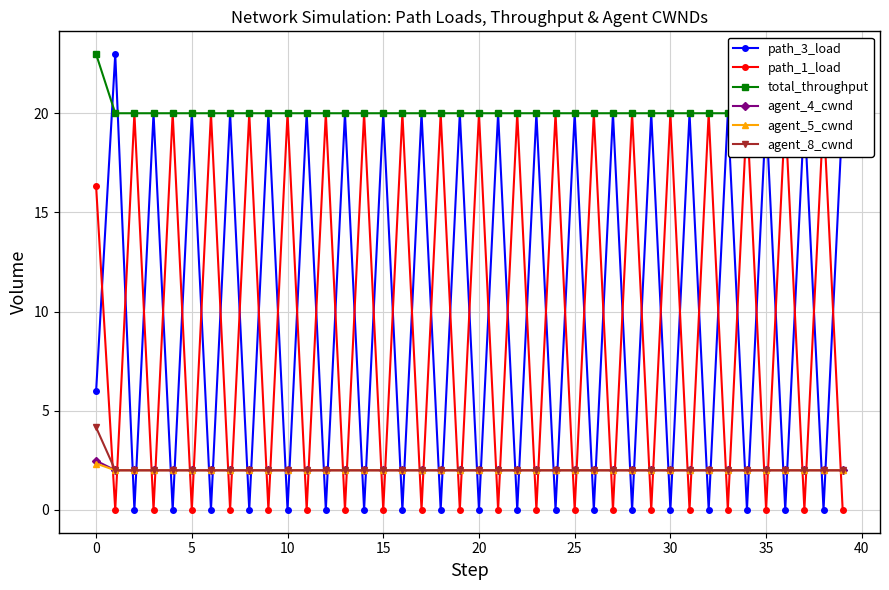

True or false: path_3_load has more than 2 interior local peaks.

True